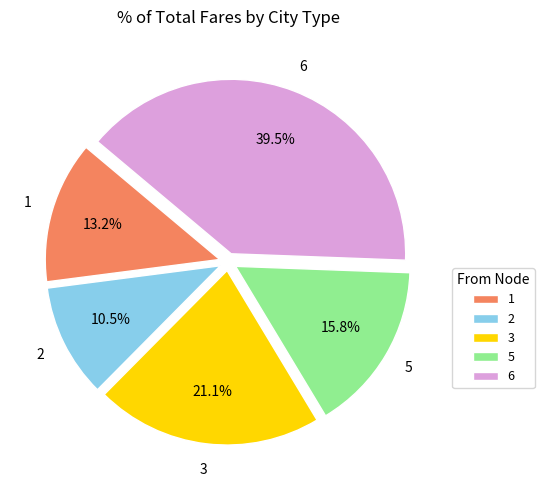

What percentage do 1 and 6 together represent?

52.6%